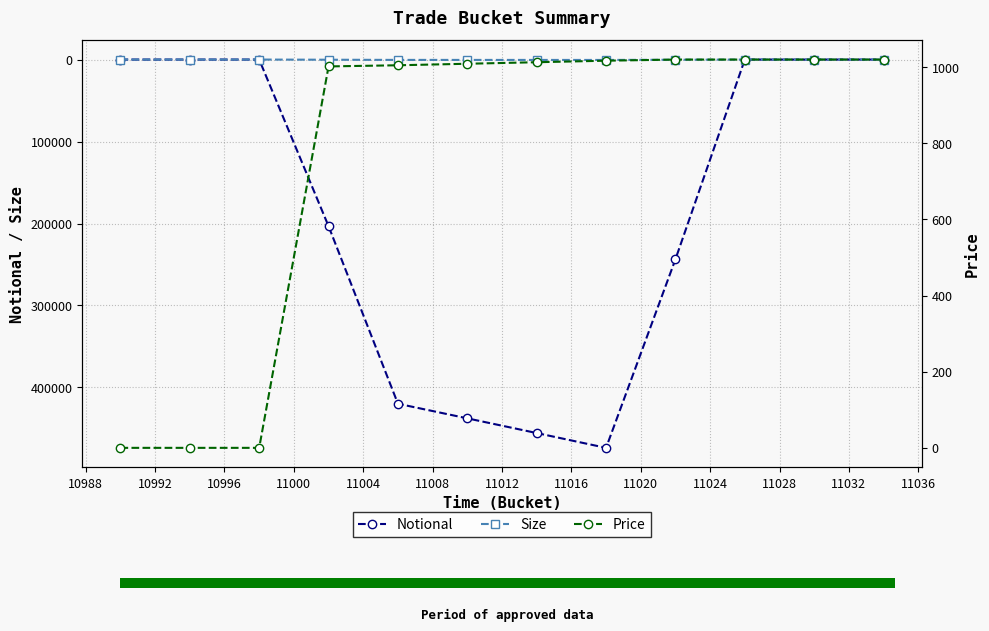

What is the average value of the Price series?

760.1